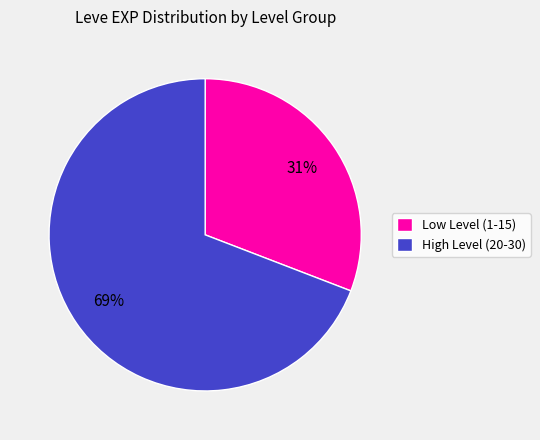

Which category accounts for the majority?

High Level (20-30)